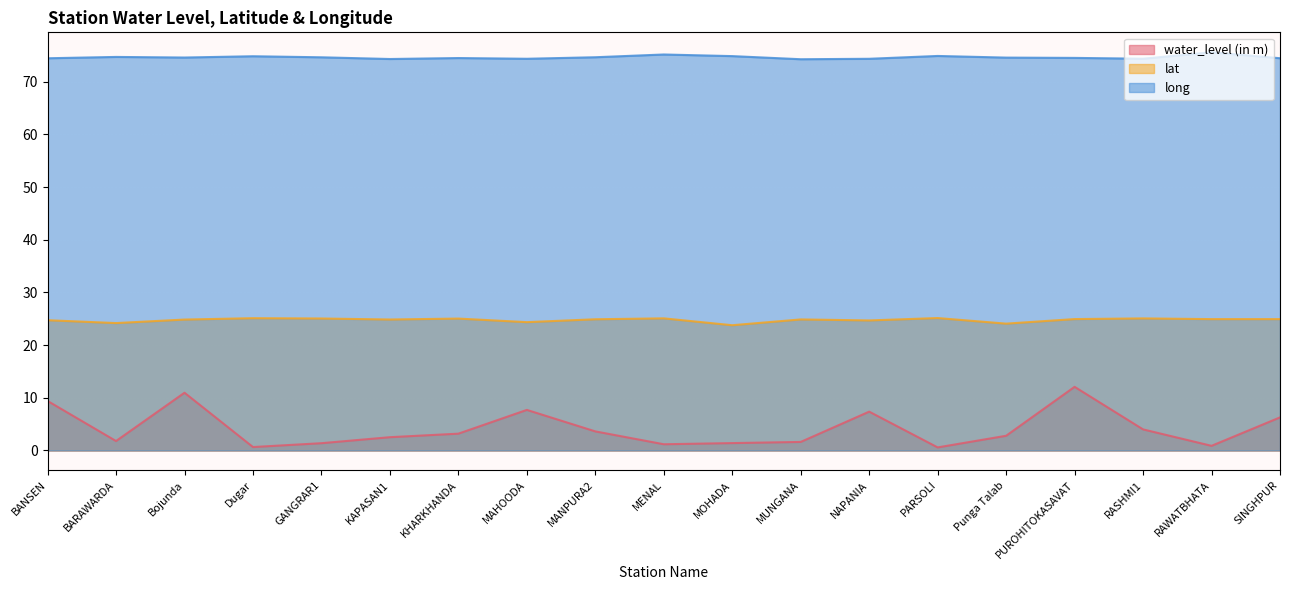

Does the chart display data point markers on the line(s)?

No